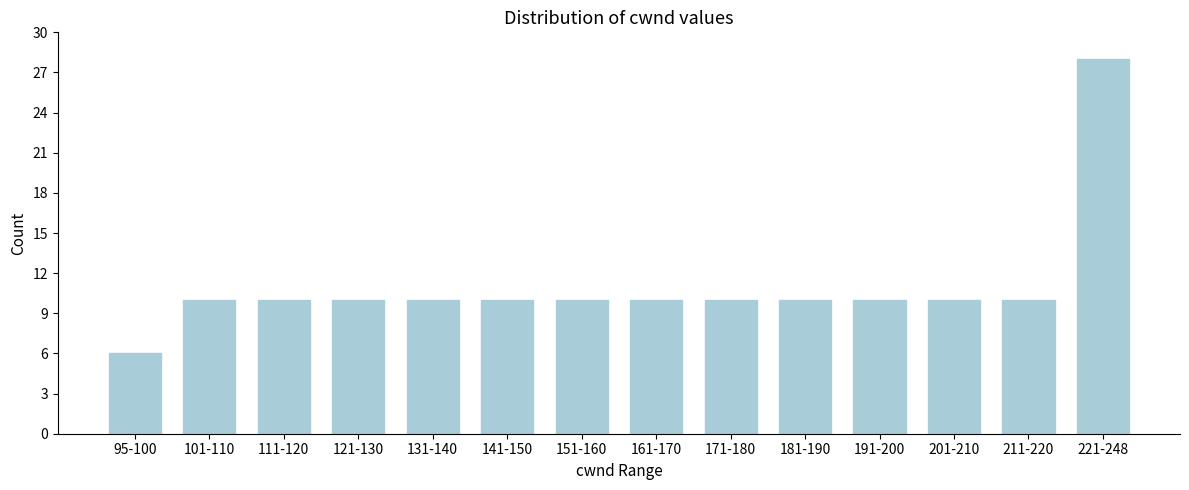

Reading right to left, transcribe all the data shown in this chart.

28	10	10	10	10	10	10	10	10	10	10	10	10	6